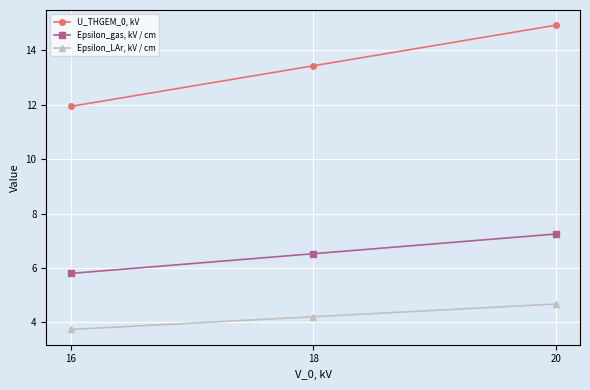

Is it true that U_THGEM_0, kV equals 13.4 at 18?

True